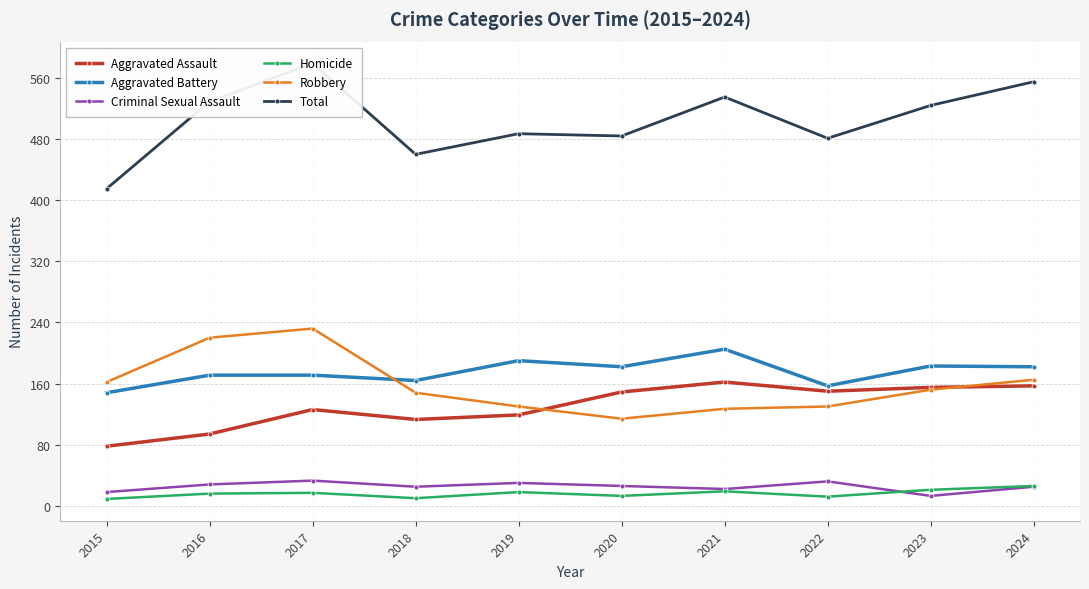

Rank the categories by Aggravated Battery value from lowest to highest.

2015, 2022, 2018, 2016, 2017, 2020, 2024, 2023, 2019, 2021